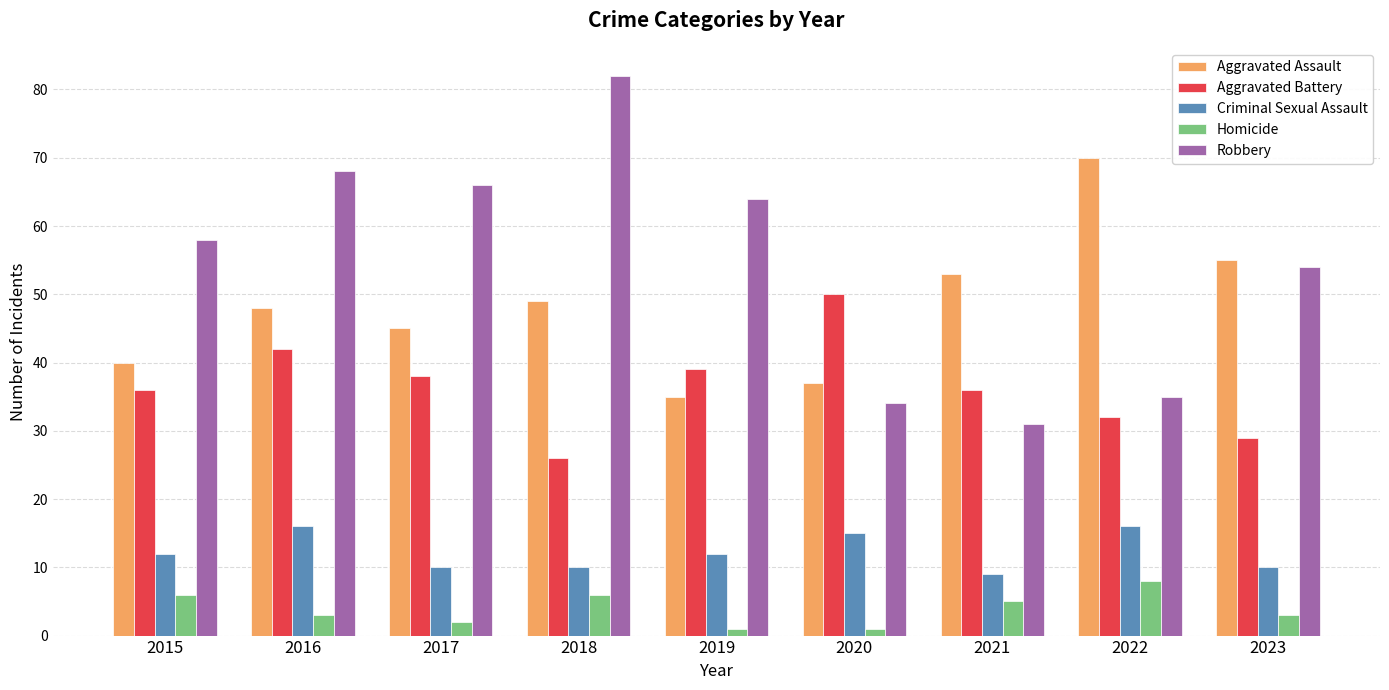

Between 2015 and 2021, which series saw the biggest shift?

Robbery